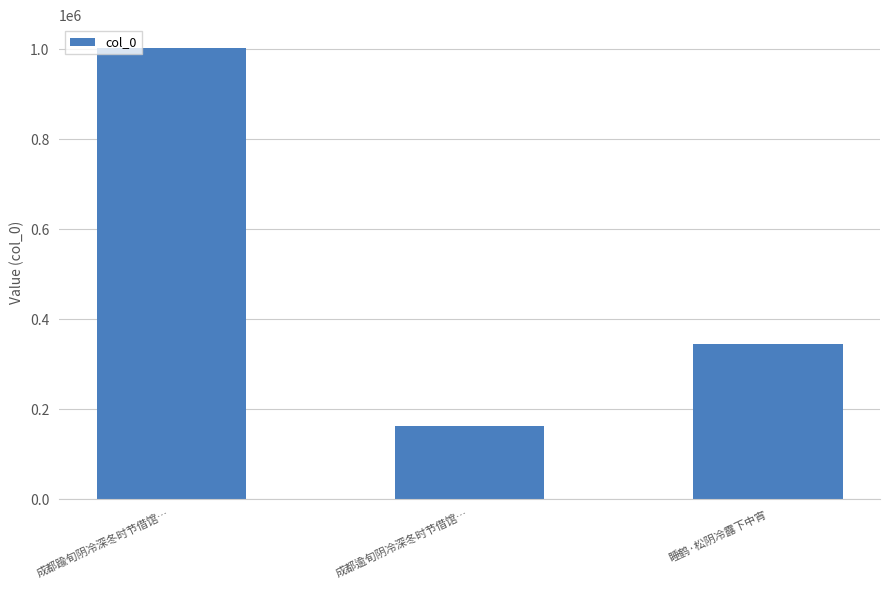

Which has a higher value, 成都踰旬阴冷深冬时节借馆… or 睡鹤·松阴冷露下中宵?

成都踰旬阴冷深冬时节借馆…